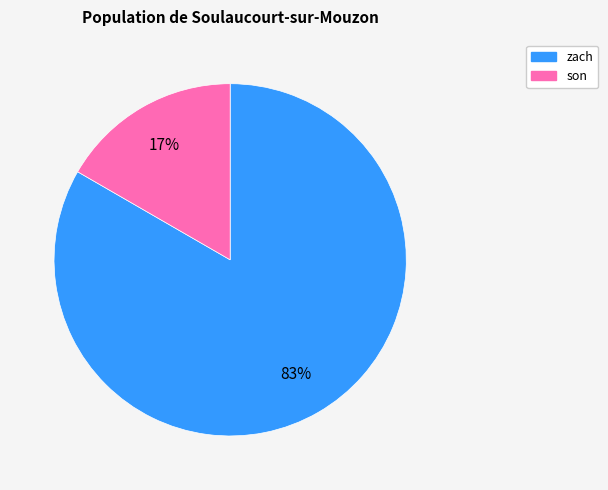

Is there any slice that represents more than half of the pie?

Yes